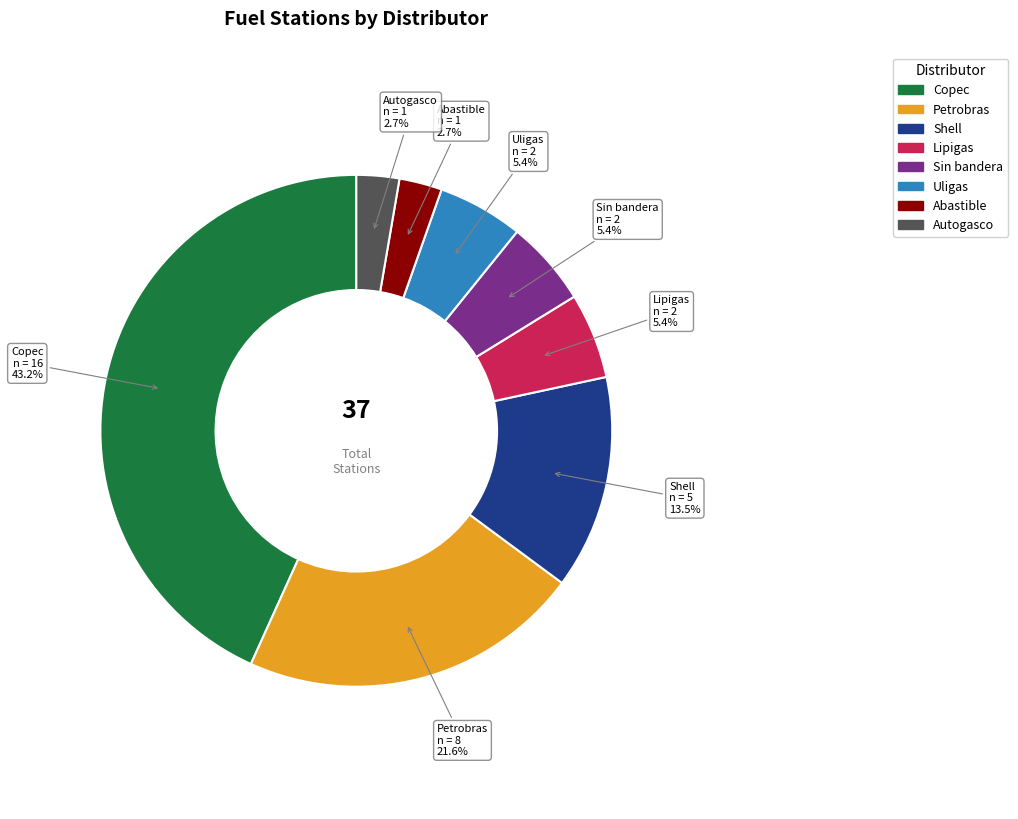

Which has a higher value, Petrobras or Sin bandera?

Petrobras